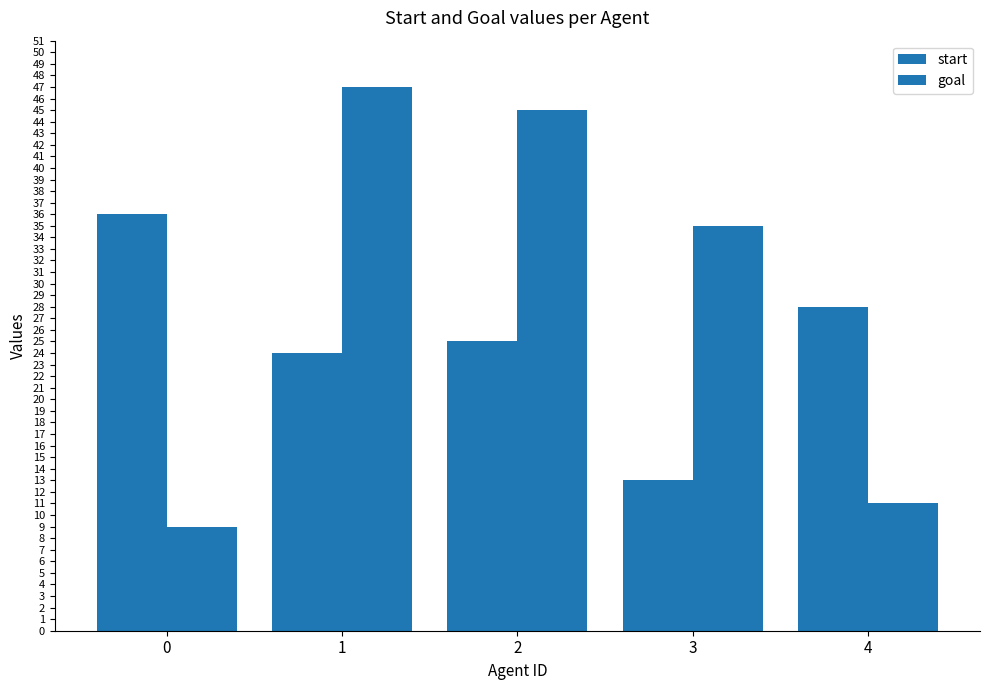

How many series are shown in this chart?

2